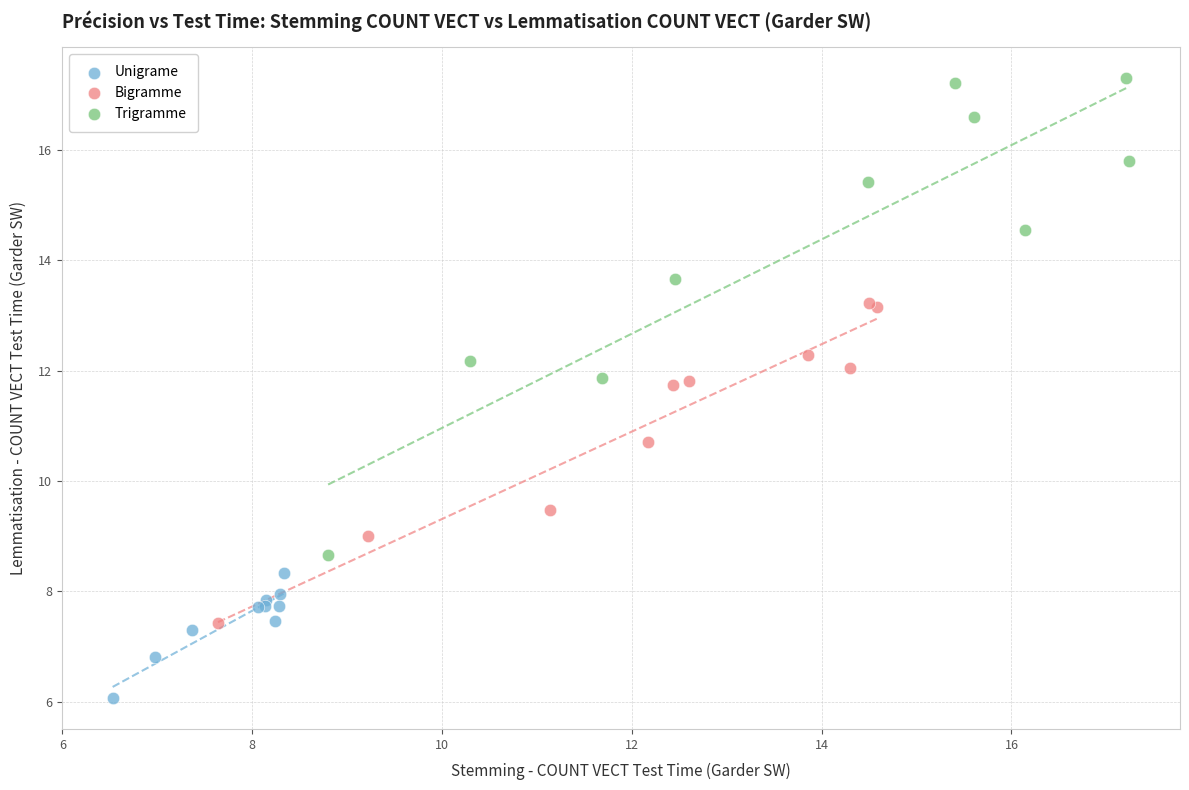

Which series contains the highest Y value?

Trigramme